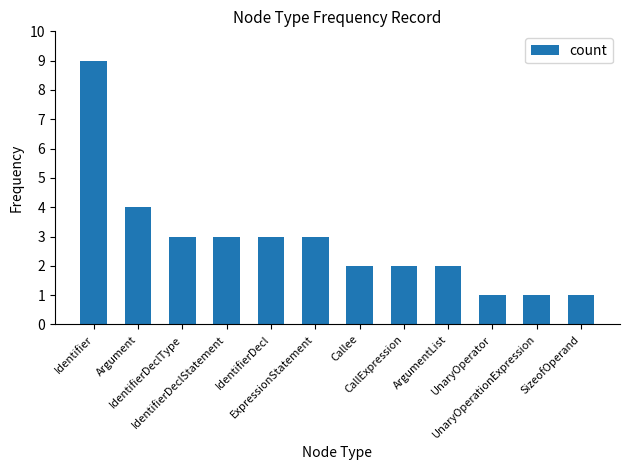

Reading right to left, what are all the values shown in this chart?

SizeofOperand=1	UnaryOperationExpression=1	UnaryOperator=1	ArgumentList=2	CallExpression=2	Callee=2	ExpressionStatement=3	IdentifierDecl=3	IdentifierDeclStatement=3	IdentifierDeclType=3	Argument=4	Identifier=9